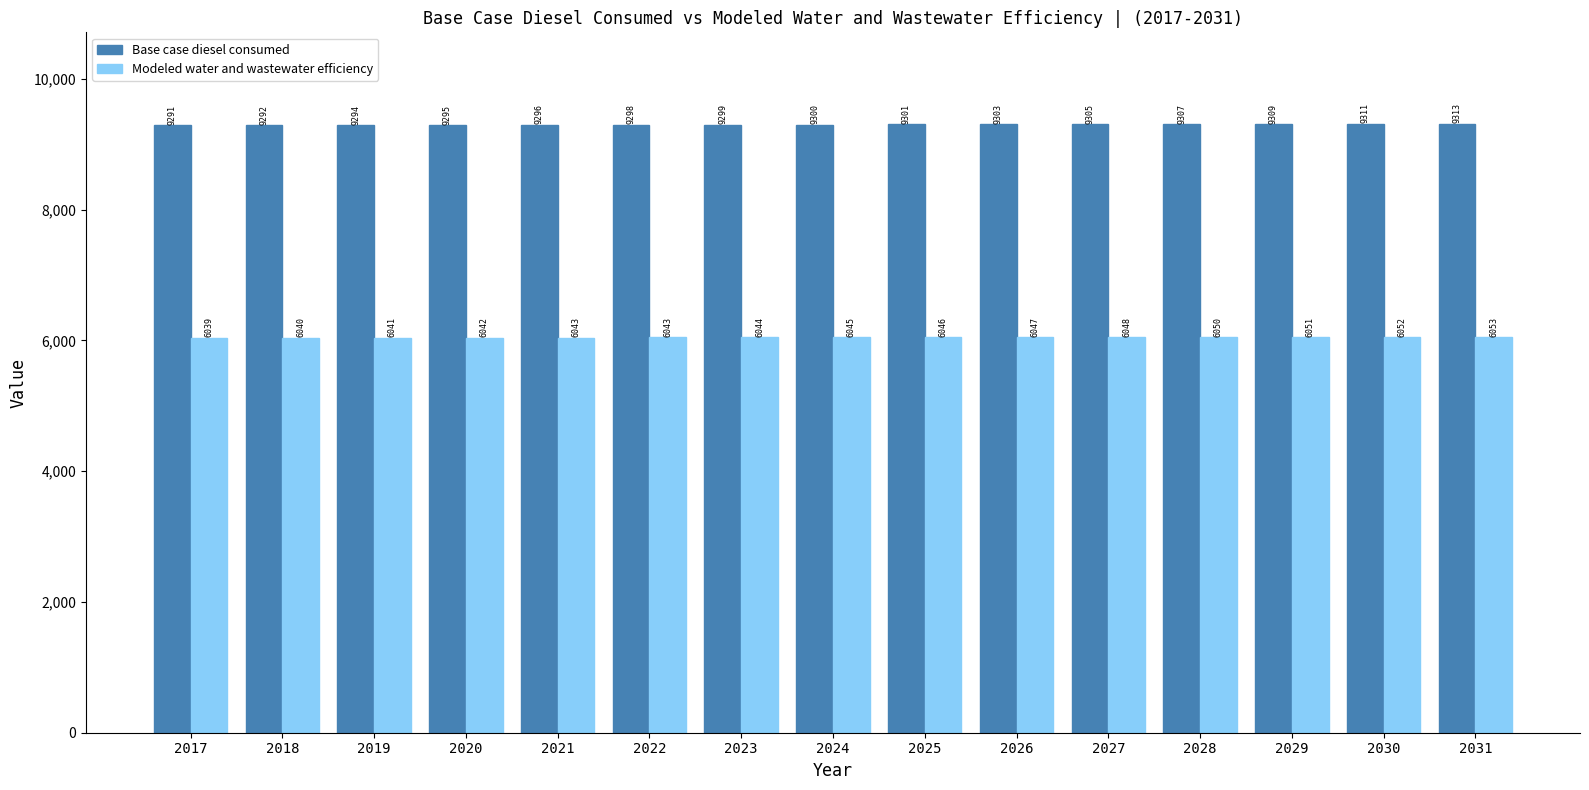

What is the minimum value for Modeled water and wastewater efficiency?

6039.2